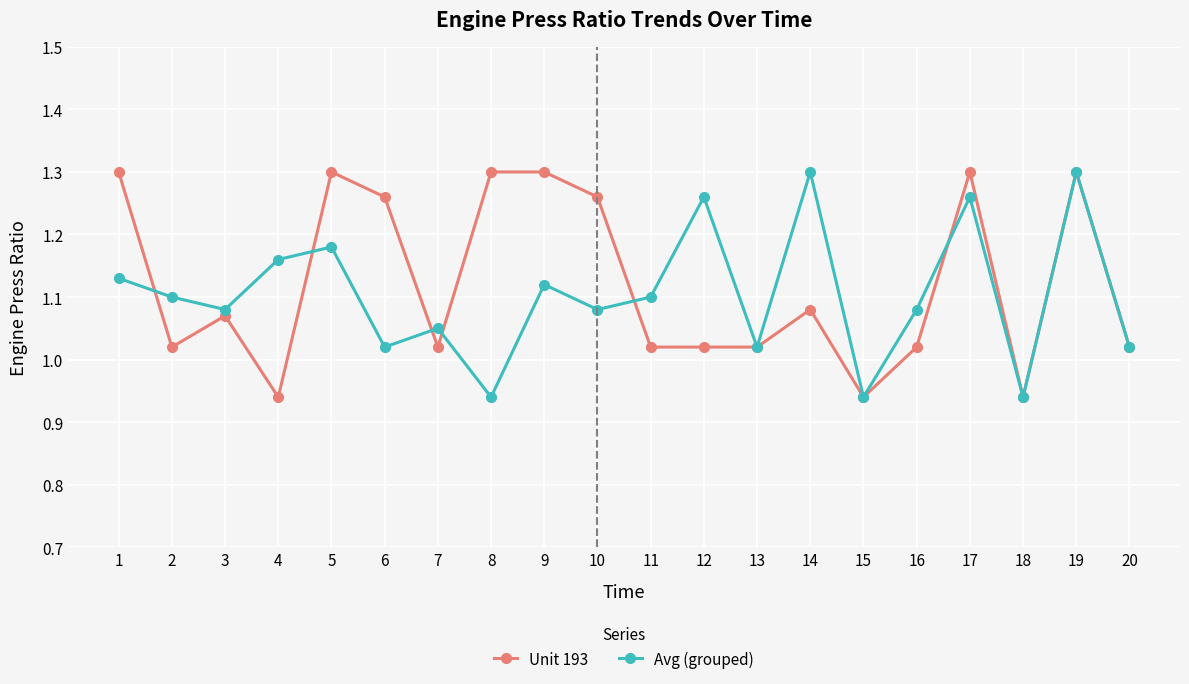

The Avg (grouped) series shows 1.1 at 7. True or false?

True